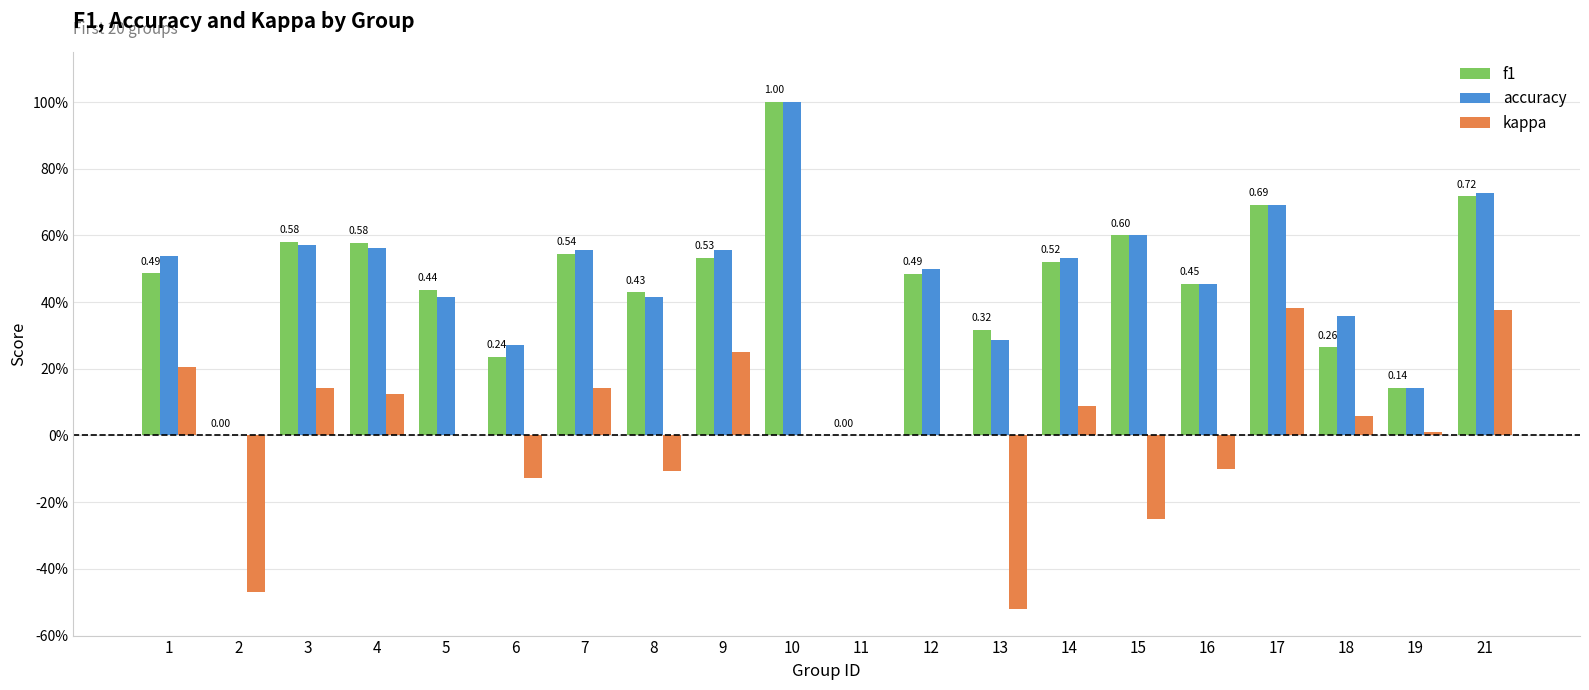

What are all the series names shown in the legend?

f1, accuracy, kappa